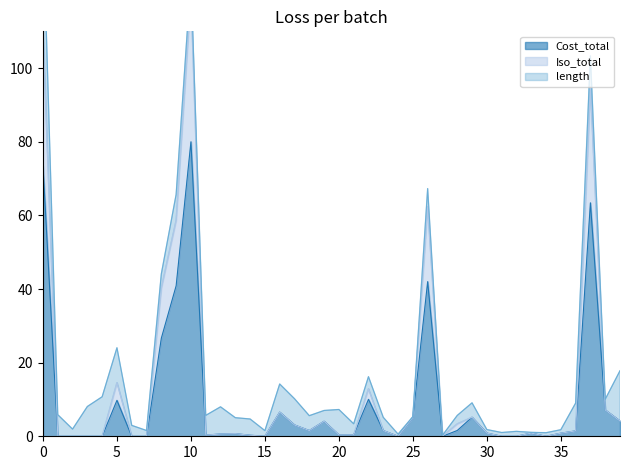

The Cost_total series shows 73.5 at 0. True or false?

True